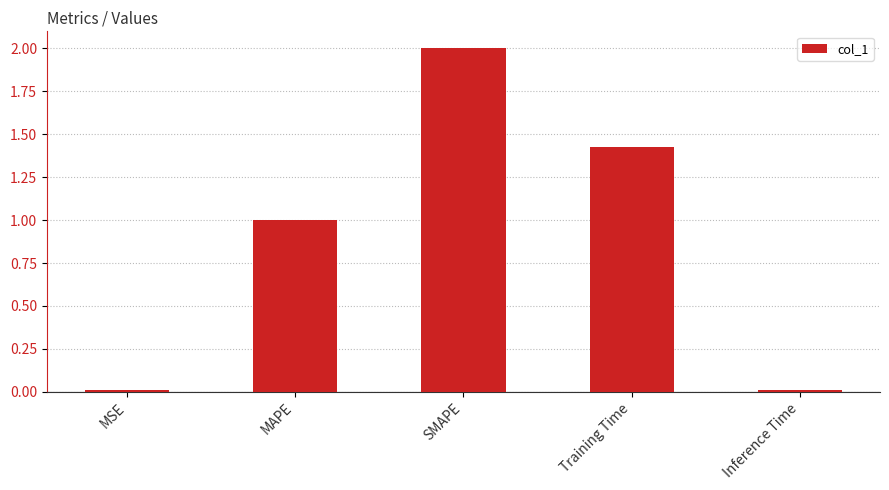

What position from the left is SMAPE?

3